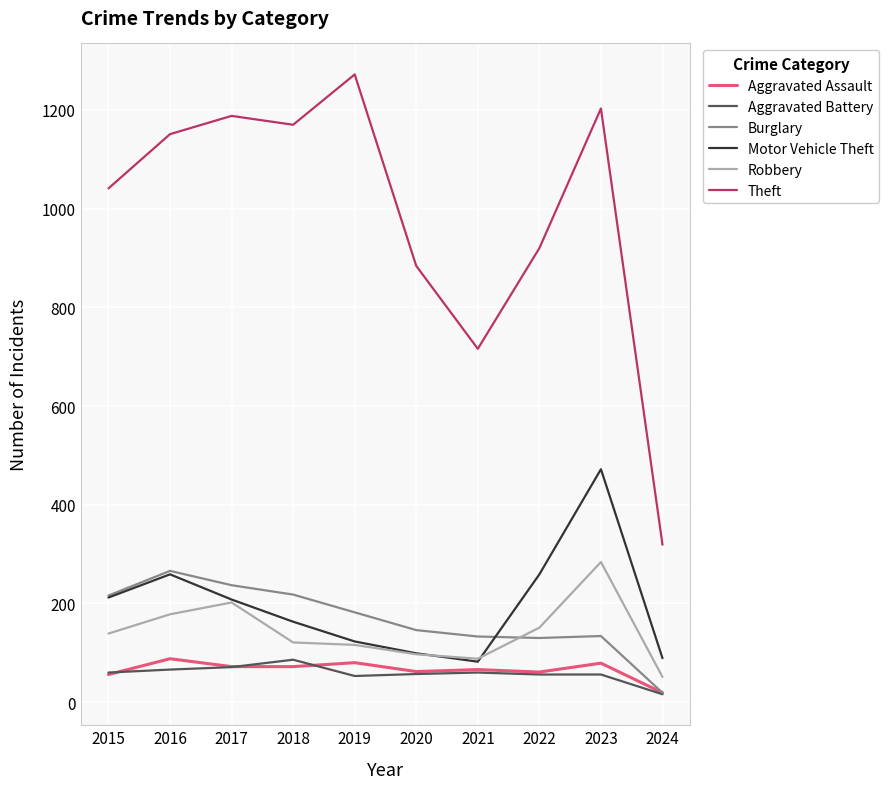

Is it true that Motor Vehicle Theft equals 284 at 2015?

False